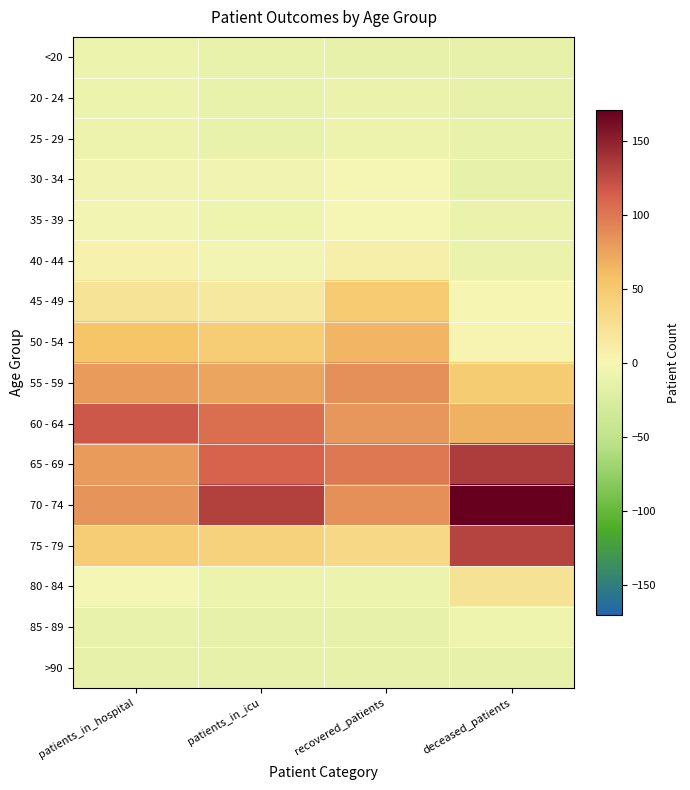

Reading left to right, what are all the values shown in this chart?

<20: patients_in_hospital=-10.5	patients_in_icu=-12.5	recovered_patients=-13.5	deceased_patients=-13.5
20 - 24: patients_in_hospital=-10.5	patients_in_icu=-12.5	recovered_patients=-11.5	deceased_patients=-14.5
25 - 29: patients_in_hospital=-8.5	patients_in_icu=-12.5	recovered_patients=-8.5	deceased_patients=-12.5
30 - 34: patients_in_hospital=-6.5	patients_in_icu=-6.5	recovered_patients=-0.5	deceased_patients=-13.5
35 - 39: patients_in_hospital=-4.5	patients_in_icu=-7.5	recovered_patients=0.5	deceased_patients=-11.5
40 - 44: patients_in_hospital=6.5	patients_in_icu=-4.5	recovered_patients=8.5	deceased_patients=-11.5
45 - 49: patients_in_hospital=21.5	patients_in_icu=16.5	recovered_patients=48.5	deceased_patients=1.5
50 - 54: patients_in_hospital=55.5	patients_in_icu=46.5	recovered_patients=64.5	deceased_patients=3.5
55 - 59: patients_in_hospital=79.5	patients_in_icu=74.5	recovered_patients=85.5	deceased_patients=47.5
60 - 64: patients_in_hospital=118.5	patients_in_icu=104.5	recovered_patients=81.5	deceased_patients=67.5
65 - 69: patients_in_hospital=79.5	patients_in_icu=111.5	recovered_patients=99.5	deceased_patients=133.5
70 - 74: patients_in_hospital=83.5	patients_in_icu=131.5	recovered_patients=86.5	deceased_patients=170.5
75 - 79: patients_in_hospital=46.5	patients_in_icu=40.5	recovered_patients=34.5	deceased_patients=129.5
80 - 84: patients_in_hospital=-2.5	patients_in_icu=-9.5	recovered_patients=-9.5	deceased_patients=23.5
85 - 89: patients_in_hospital=-12.5	patients_in_icu=-14.5	recovered_patients=-13.5	deceased_patients=-7.5
>90: patients_in_hospital=-13.5	patients_in_icu=-14.5	recovered_patients=-13.5	deceased_patients=-14.5